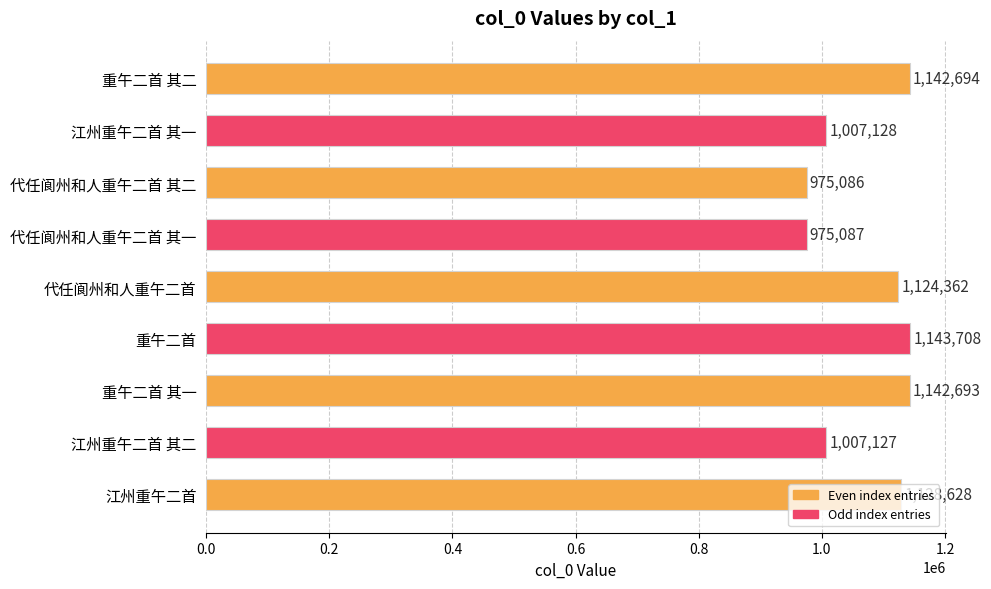

What is the label of the 5th bar from the bottom?

代任阆州和人重午二首